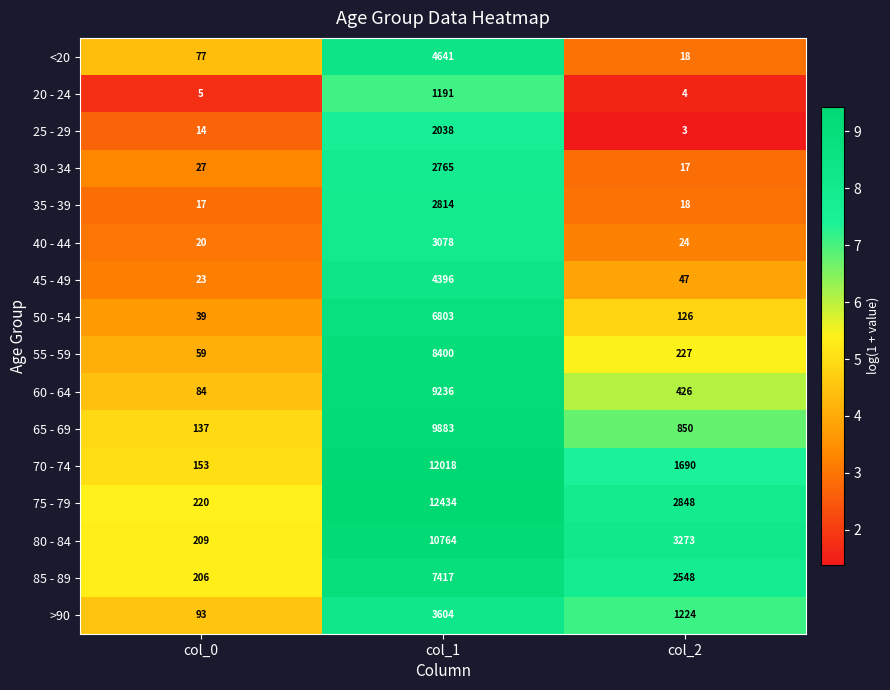

At which label does >90 reach its minimum?

col_0